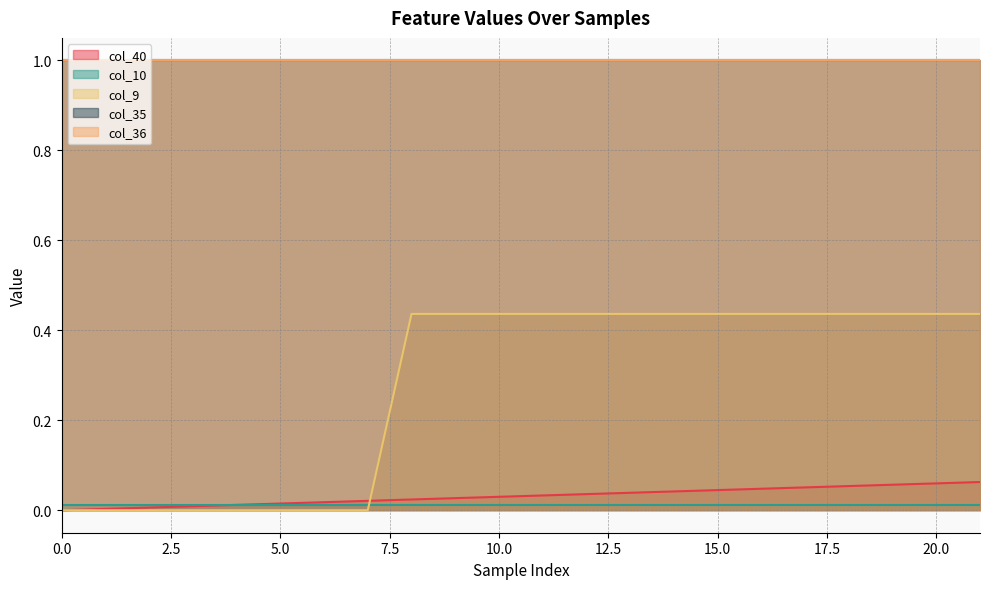

Does the chart have visible grid lines?

Yes